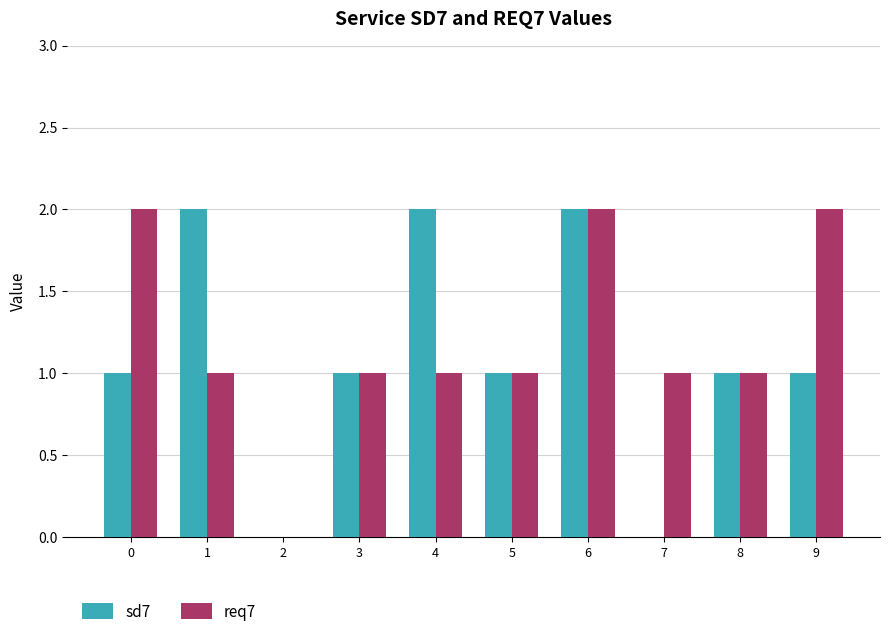

What is the approximate value of sd7 at 1?

2